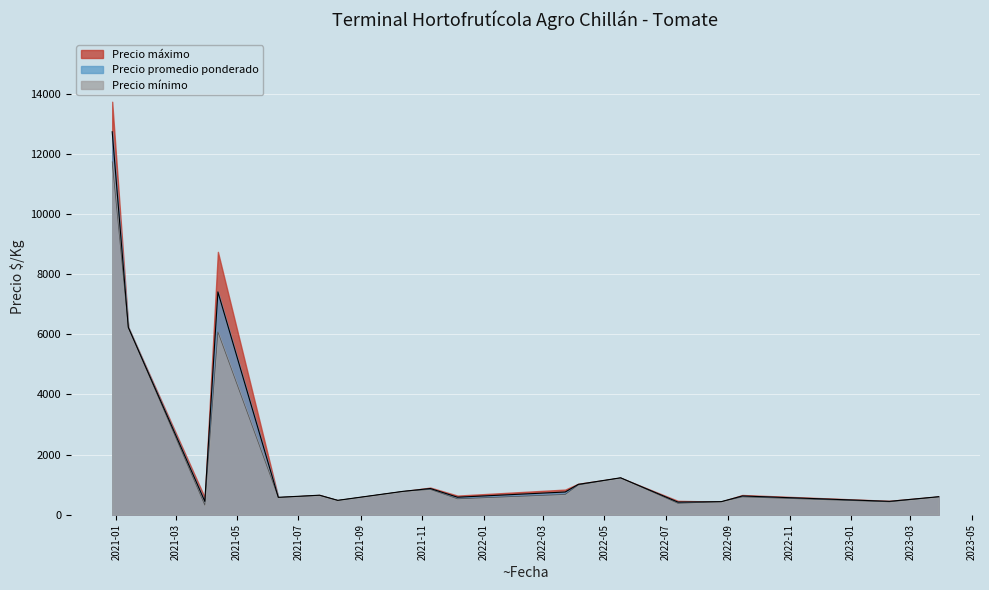

How many interior local valleys does the Precio maximo series have?

6